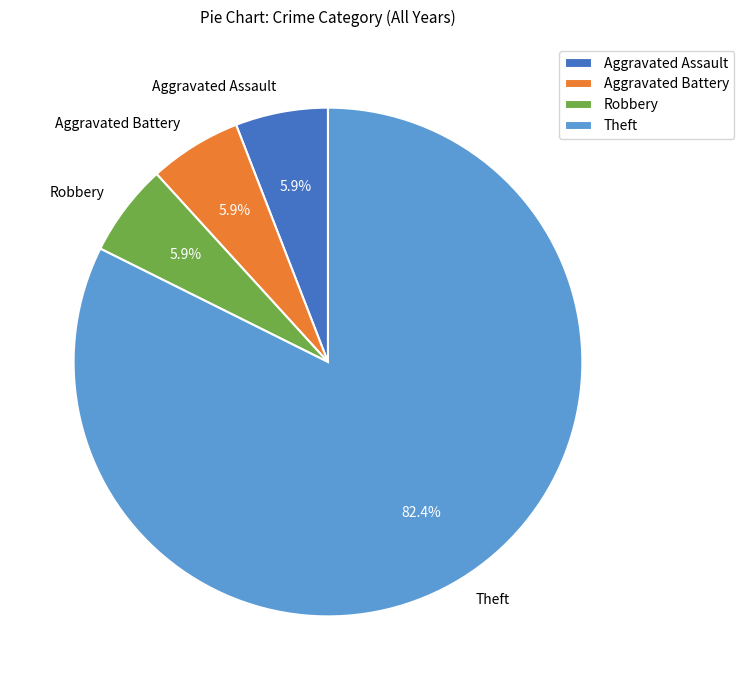

To the nearest percent, what is the difference between the Aggravated Battery and Theft slice percentages?

76%